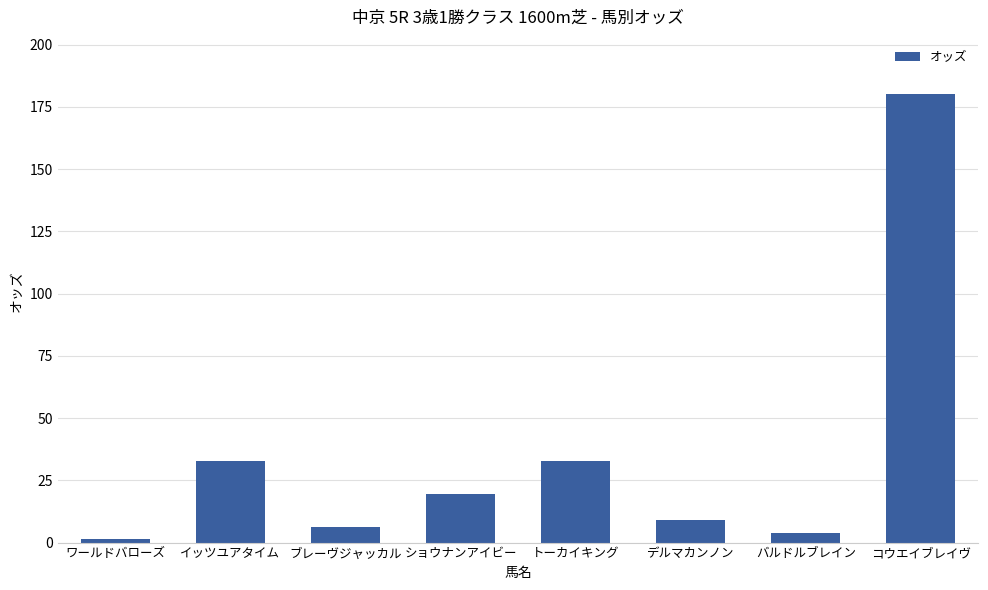

The chart shows a value of 44.8 at トーカイキング. True or false?

False